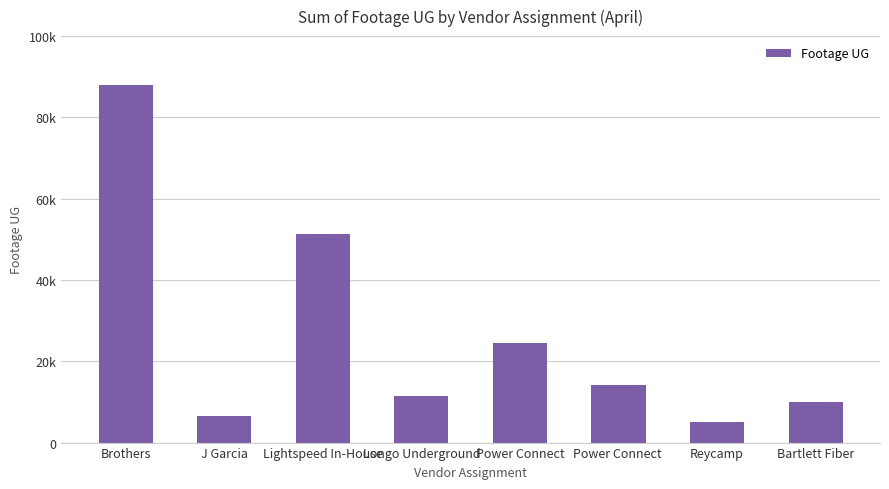

What is the average value?

26391